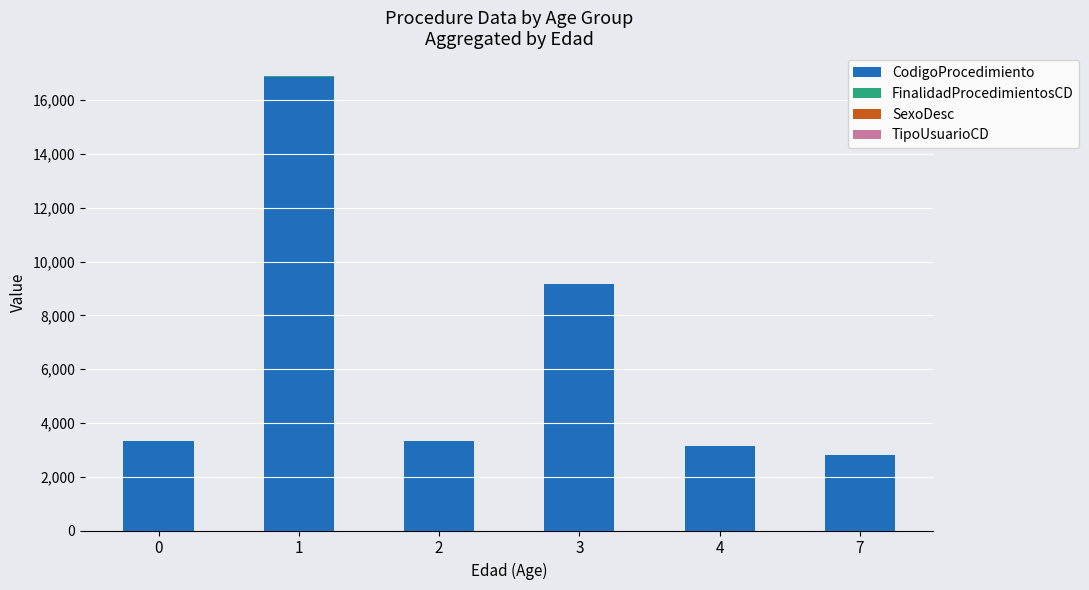

Is it true that CodigoProcedimiento equals 3329 at 0?

True